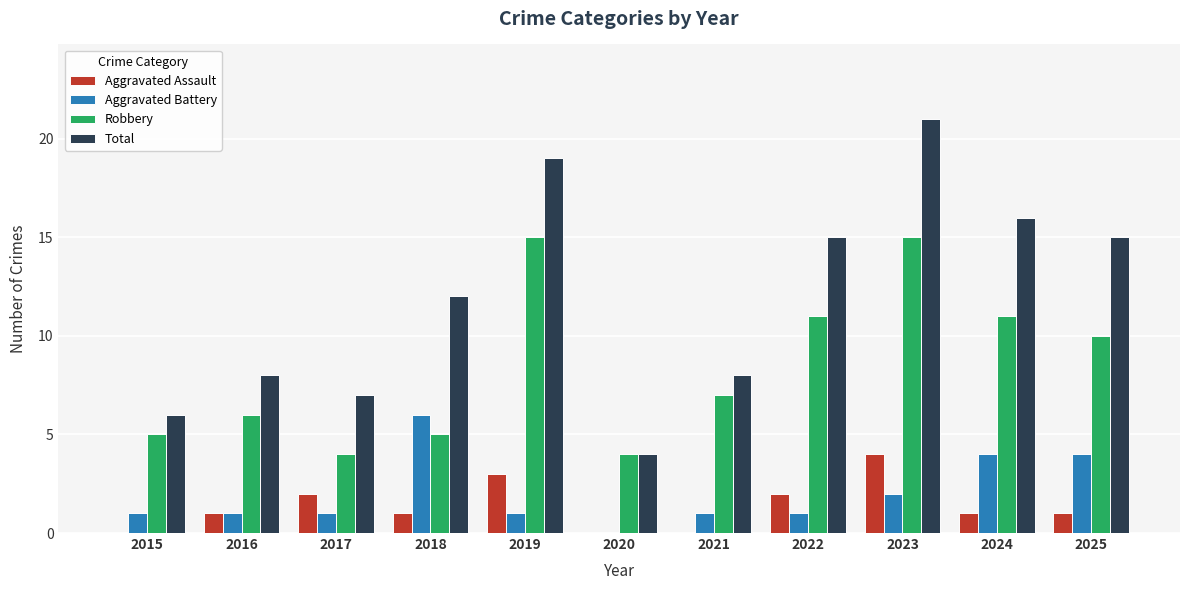

What is the sum of the Aggravated Battery values at 2023 and 2018?

8